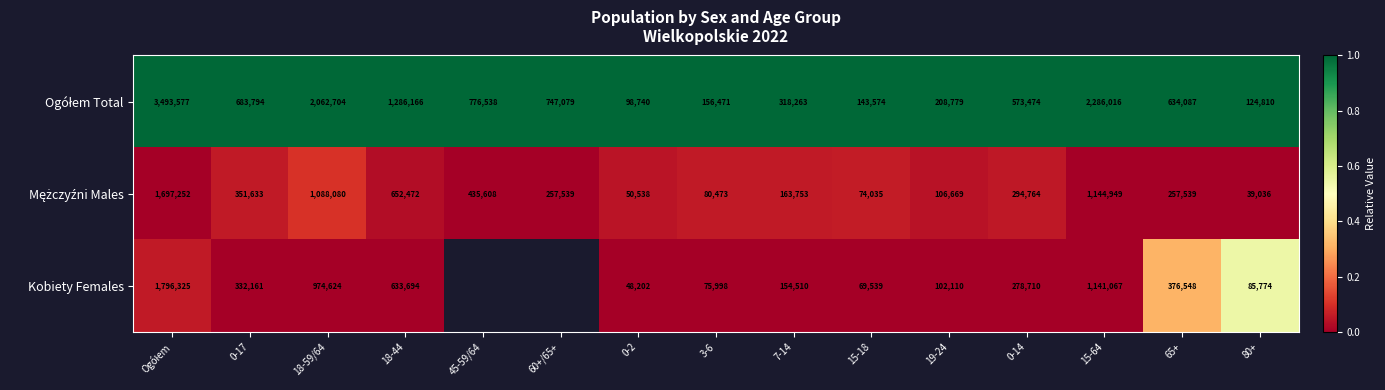

What is the difference between the highest and lowest values at 7-14?

163753